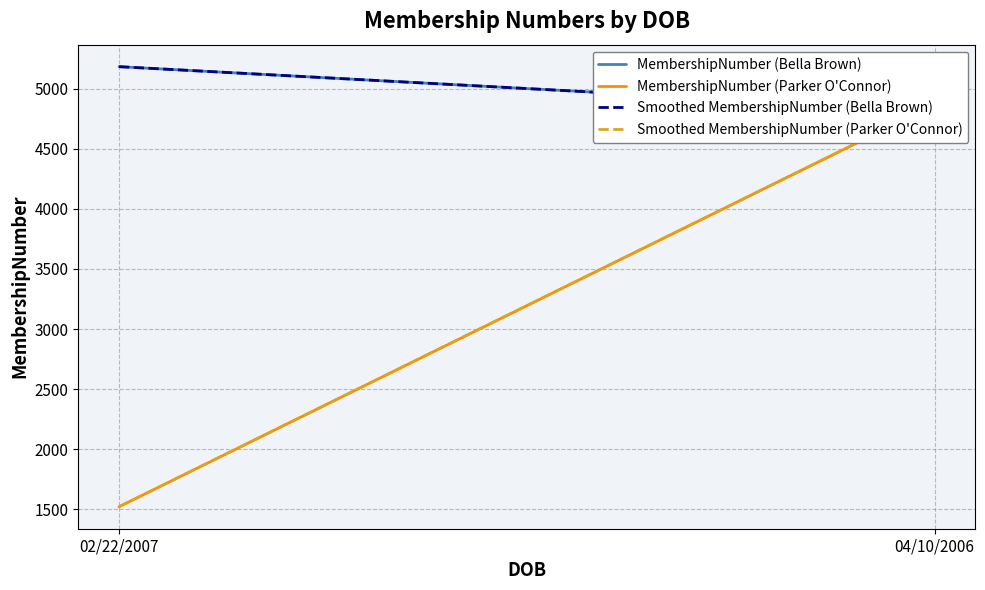

What is the value of the MembershipNumber (Parker O'Connor) point at the 2nd from the left?

4866